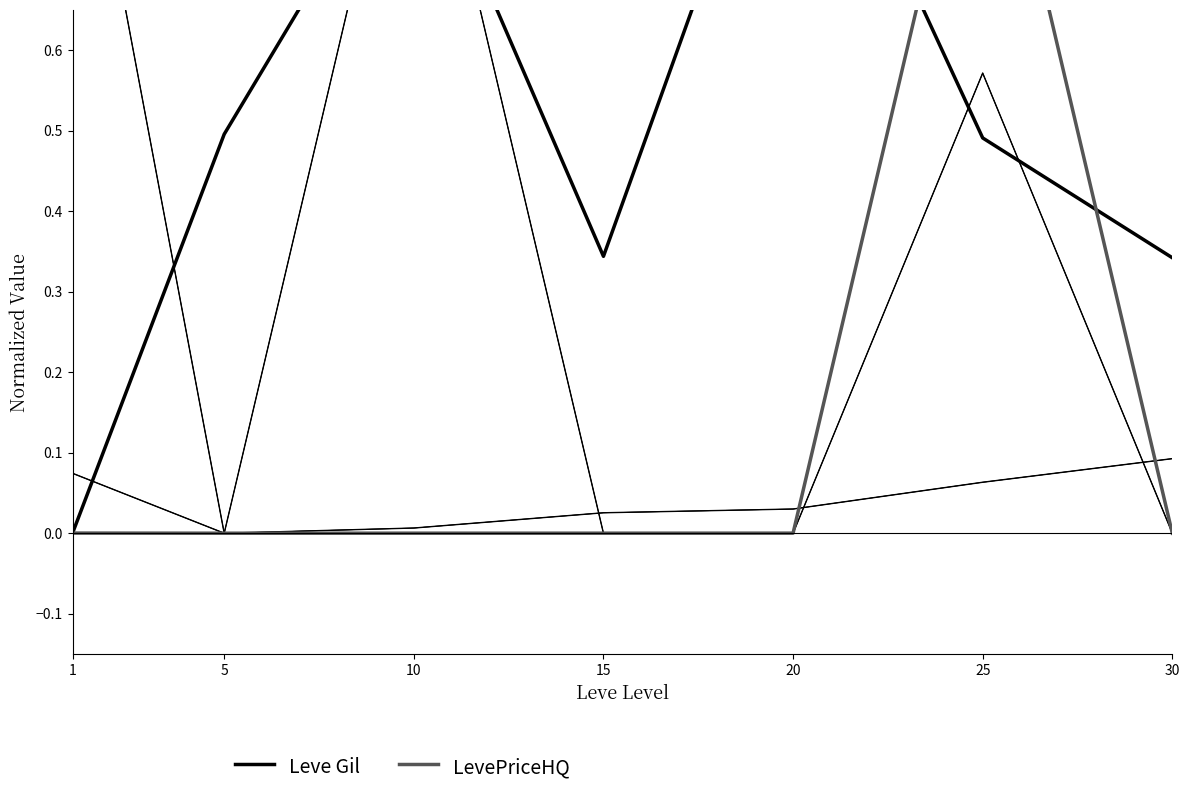

List the series in order of their peak value, lowest first.

Leve Gil, LevePriceHQ